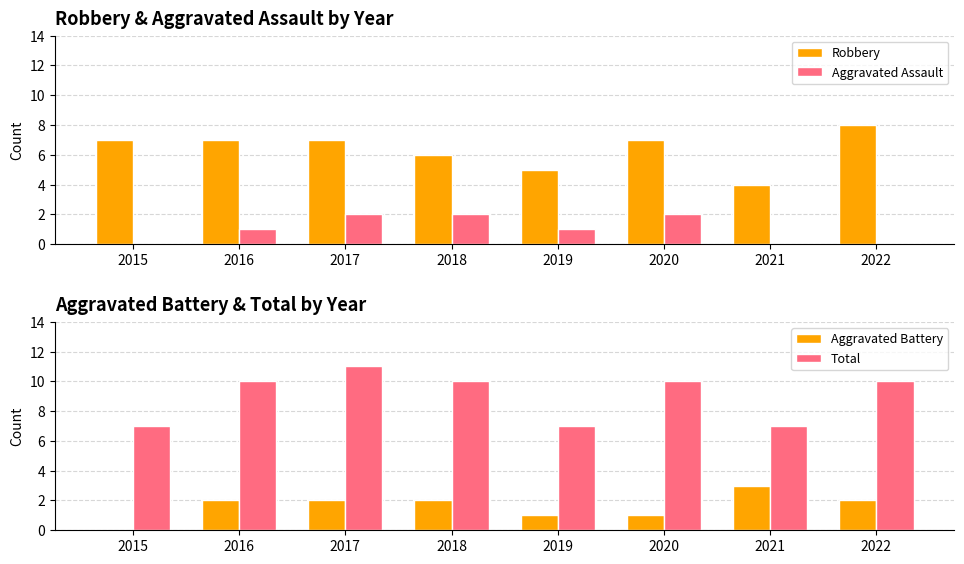

What is the spread (max minus min) of values at 2018?

8